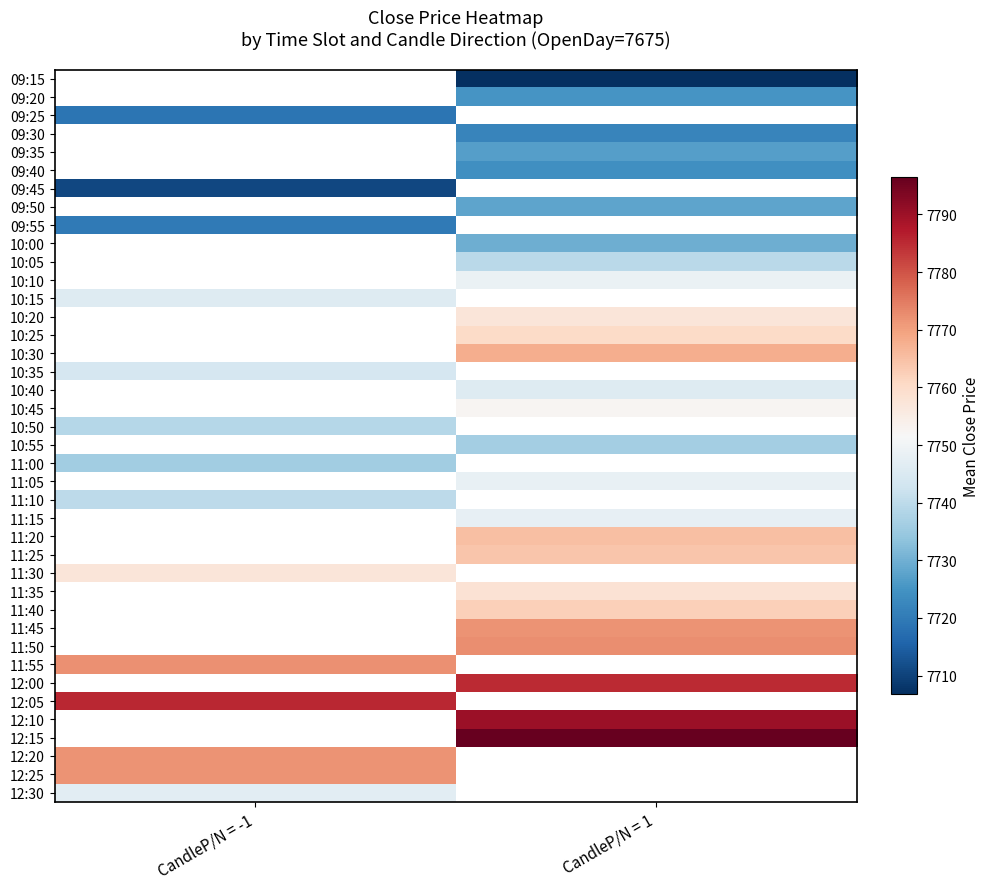

What is the smallest value displayed?

7706.8